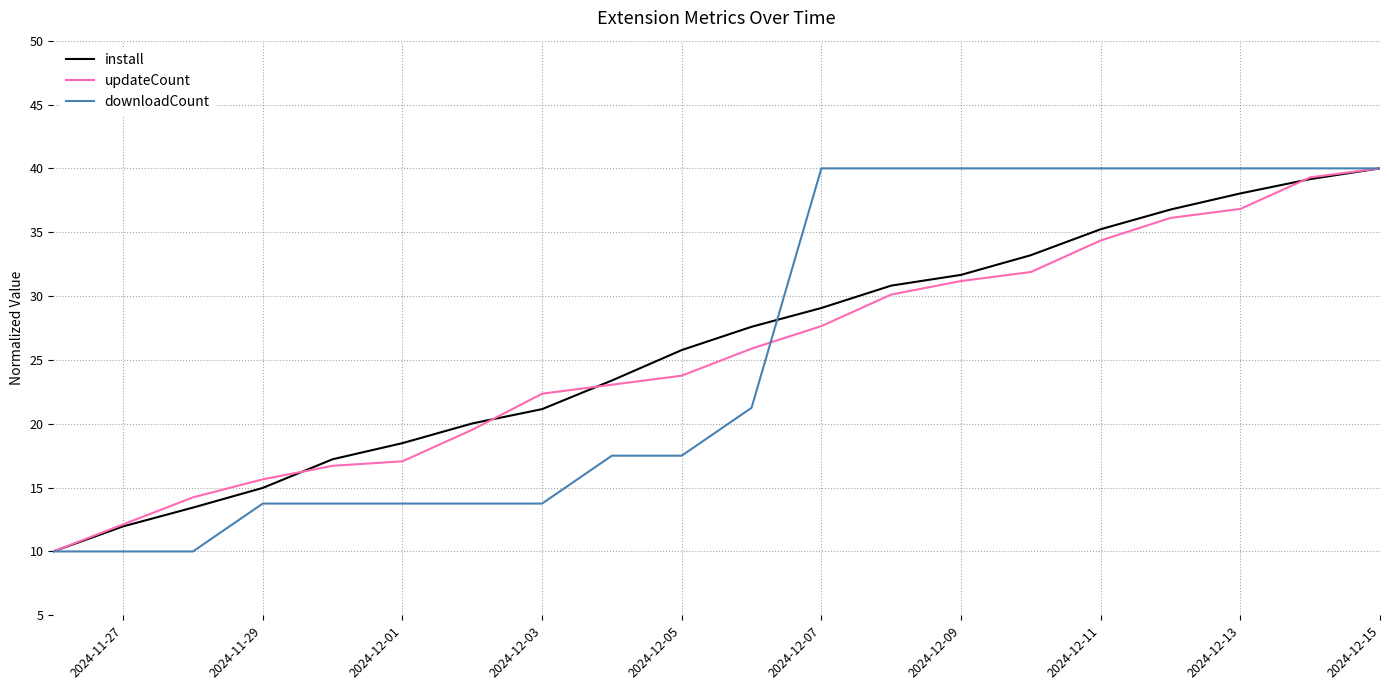

True or false: install has more than 1 interior local peaks.

False